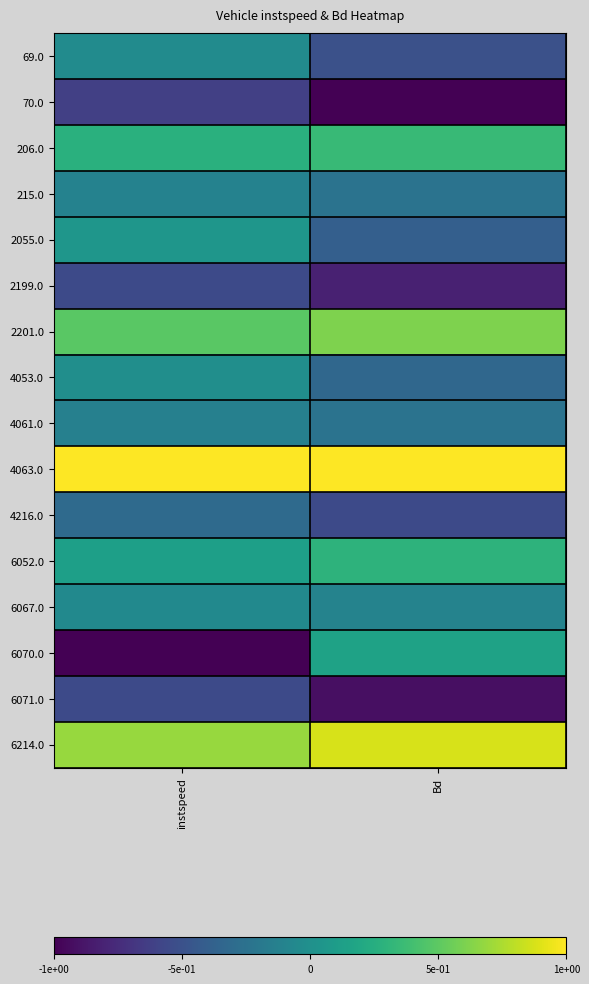

How many series are shown in this chart?

16